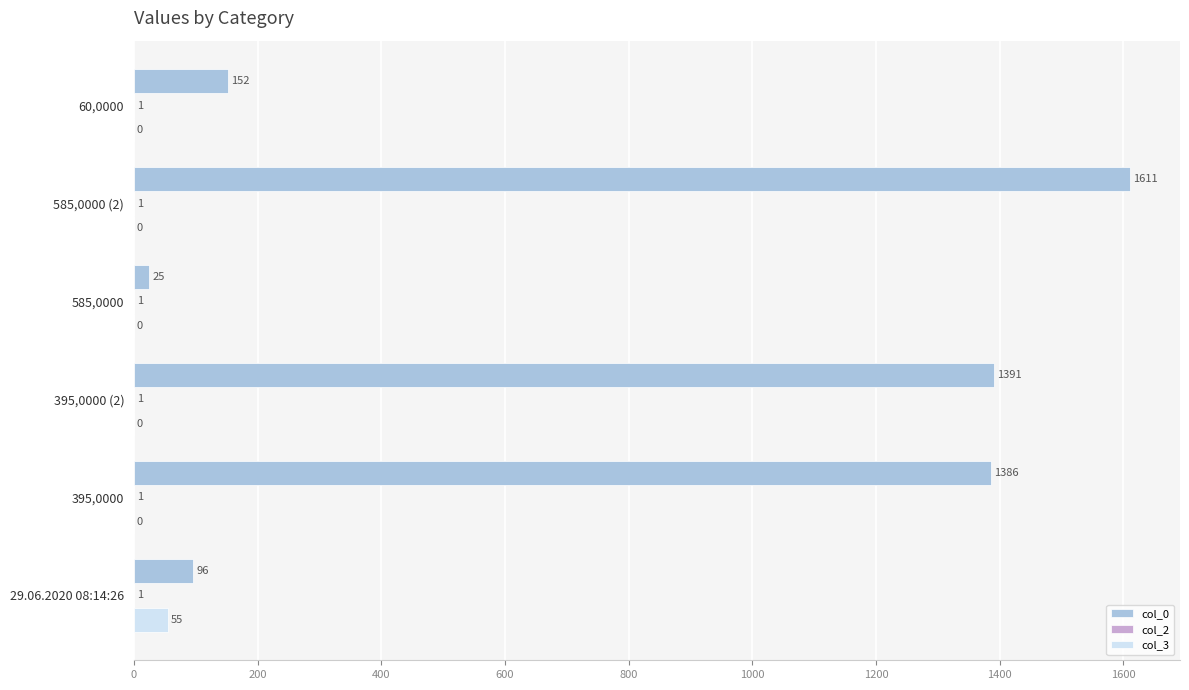

Which series changed the most between 29.06.2020 08:14:26 and 585,0000 (2)?

col_0